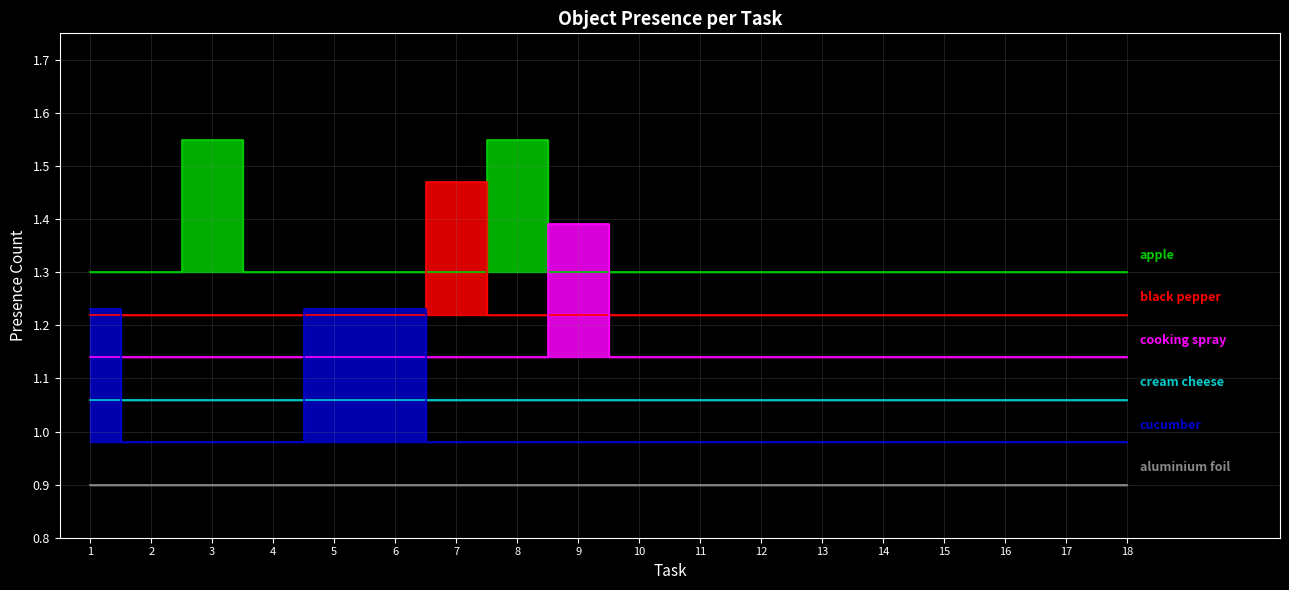

Between 8 and 12, which is larger?

8